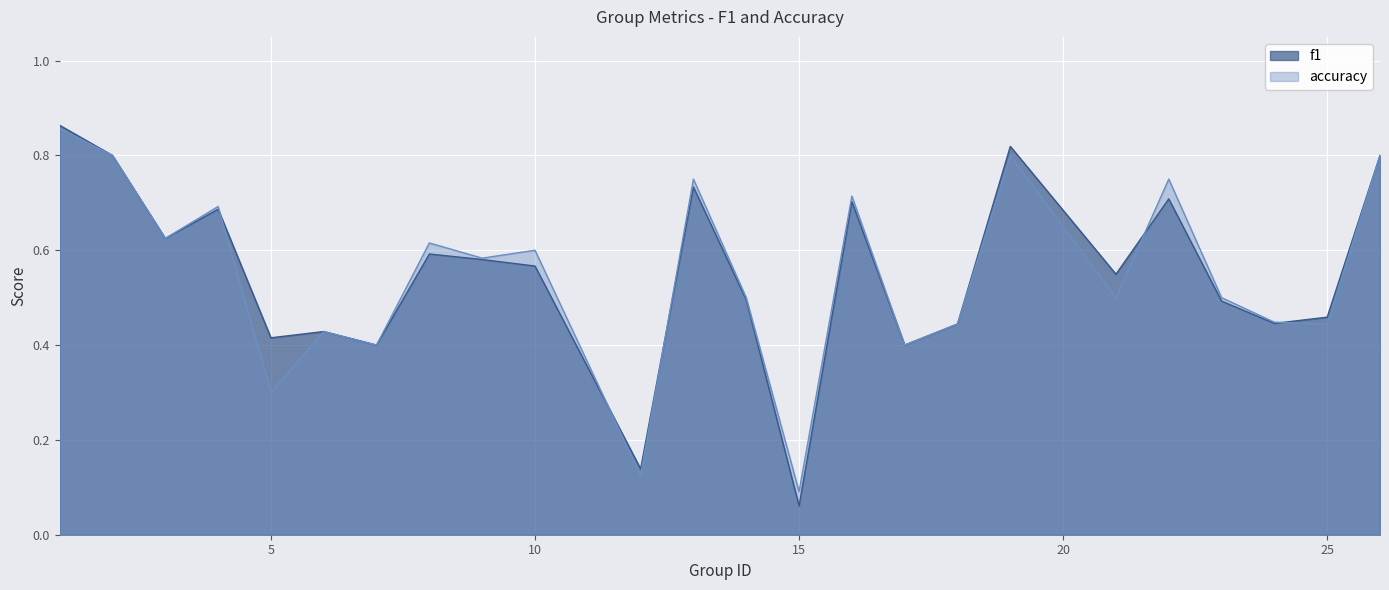

The f1 series shows 0.1 at 12. True or false?

True